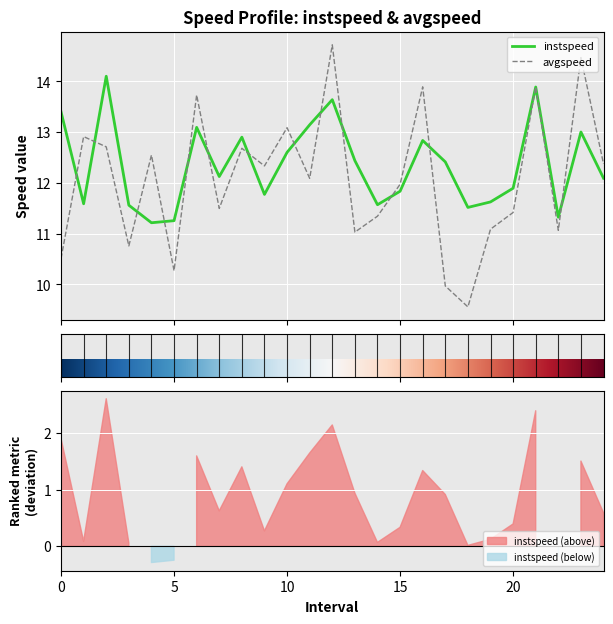

Which series has the widest spread of values?

avgspeed